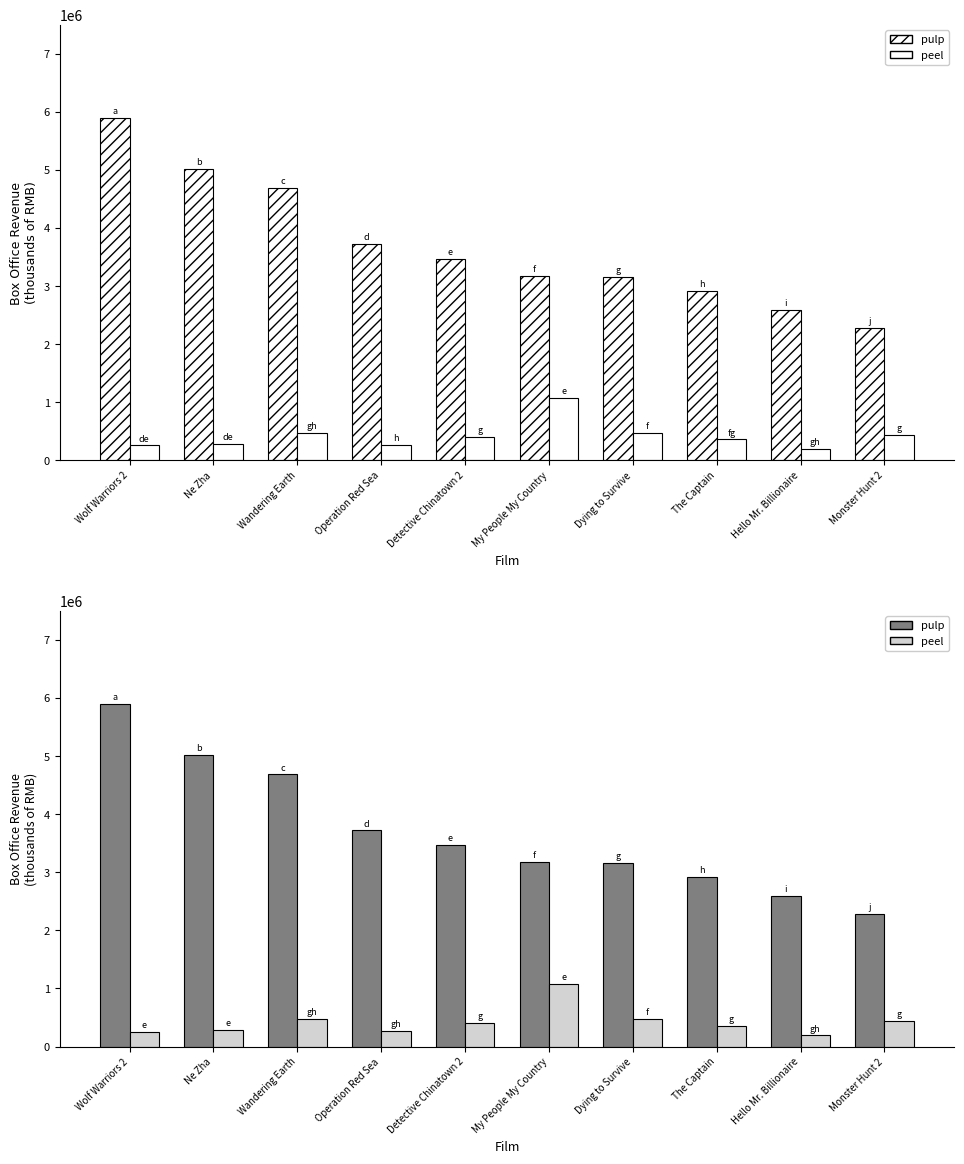

The pulp series shows 2596329 at Hello Mr. Billionaire. True or false?

True